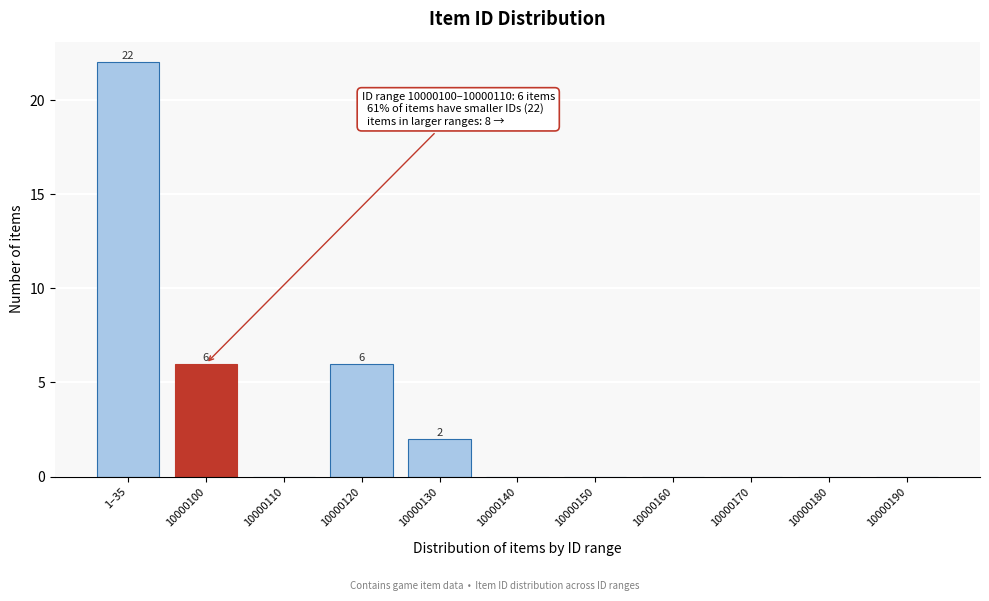

Reading right to left, what are all the values shown in this chart?

10000190=0	10000180=0	10000170=0	10000160=0	10000150=0	10000140=0	10000130=2	10000120=6	10000110=0	10000100=6	1–35=22